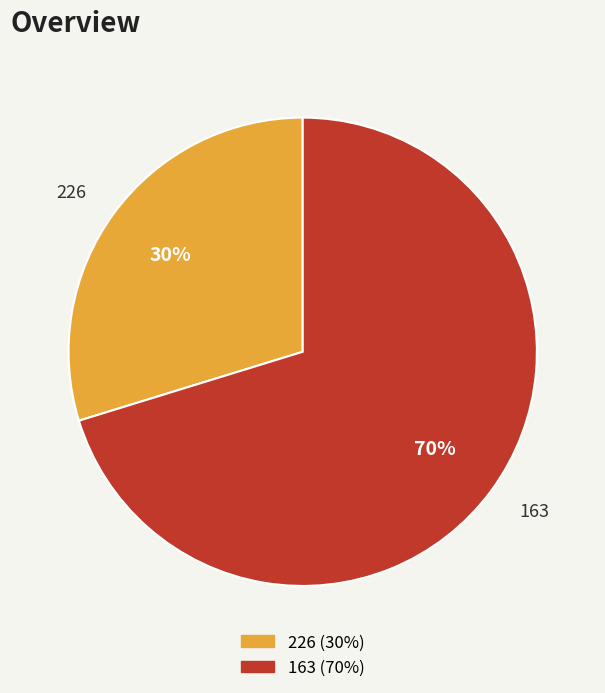

To the nearest percent, what is the difference between the 226 and 163 slice percentages?

40%